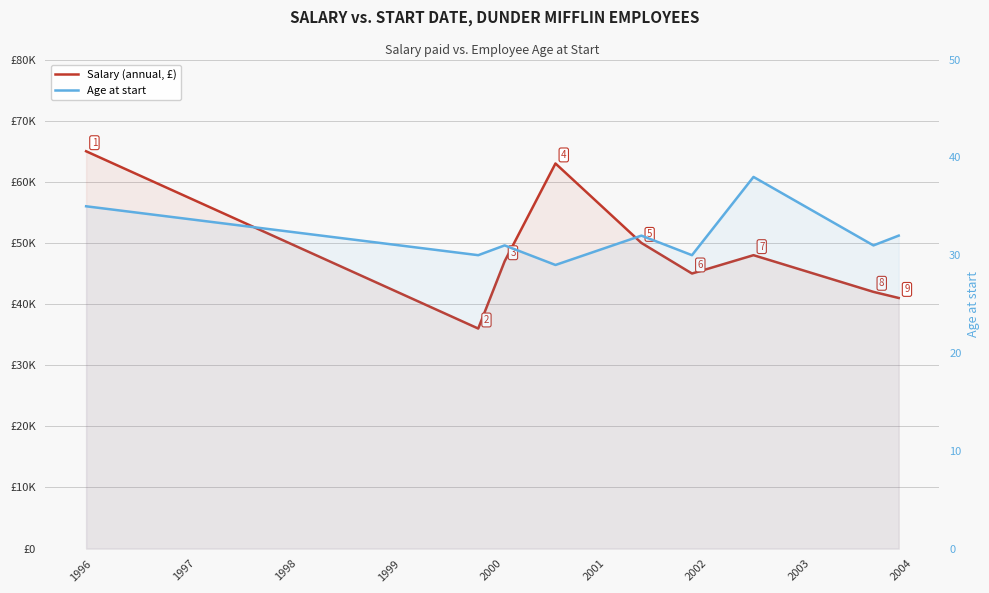

True or false: Salary (annual, £) and Age at start cross at least once.

False